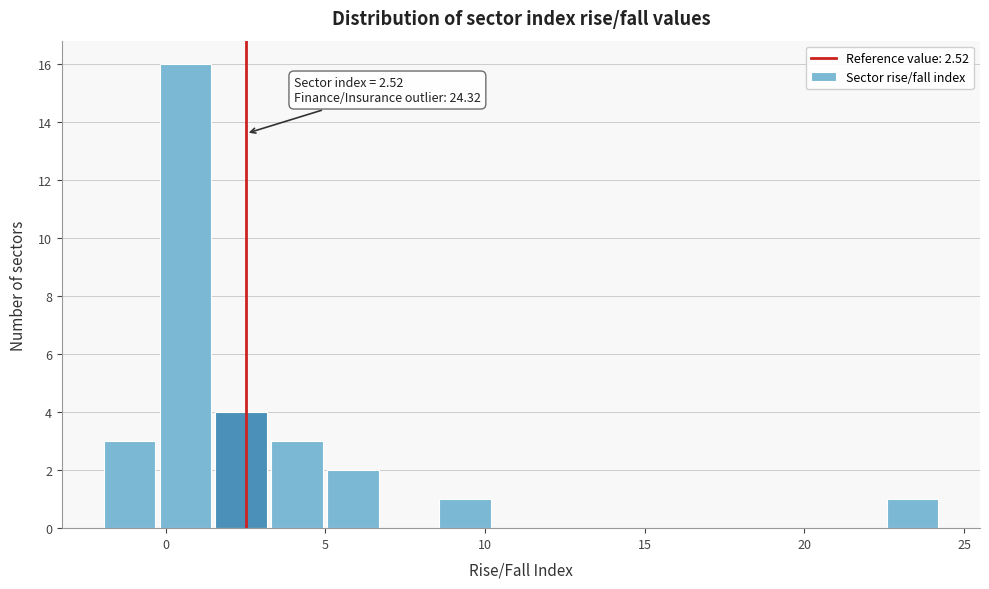

Read against the x-axis, roughly where is the centre of the tallest bar?

0.5